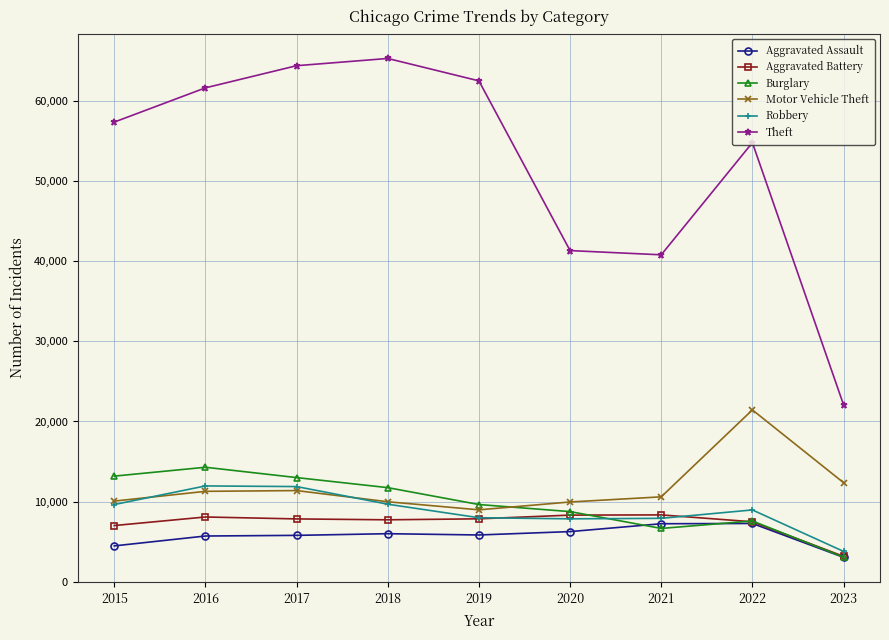

What is the total value across all series at 2023?

47558